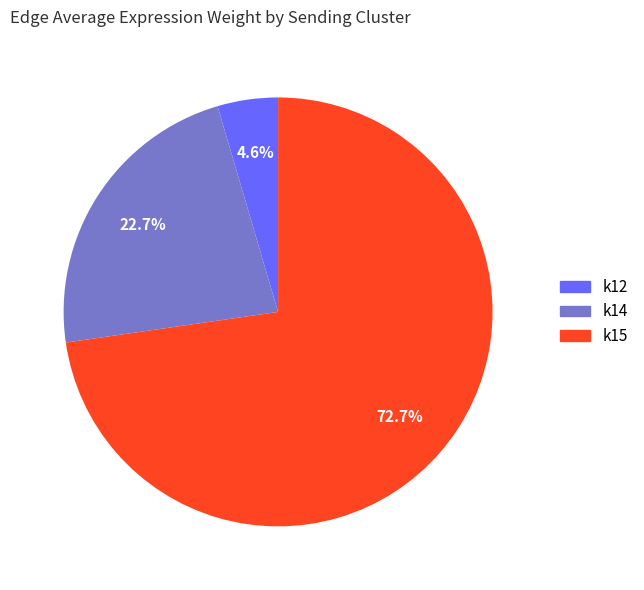

How many segments does this pie chart have?

3